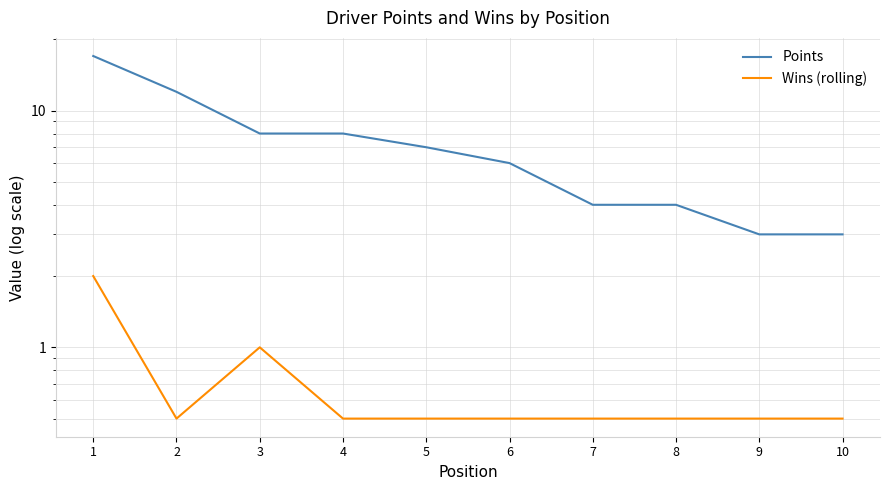

What is the total value across all series at 2?

12.5